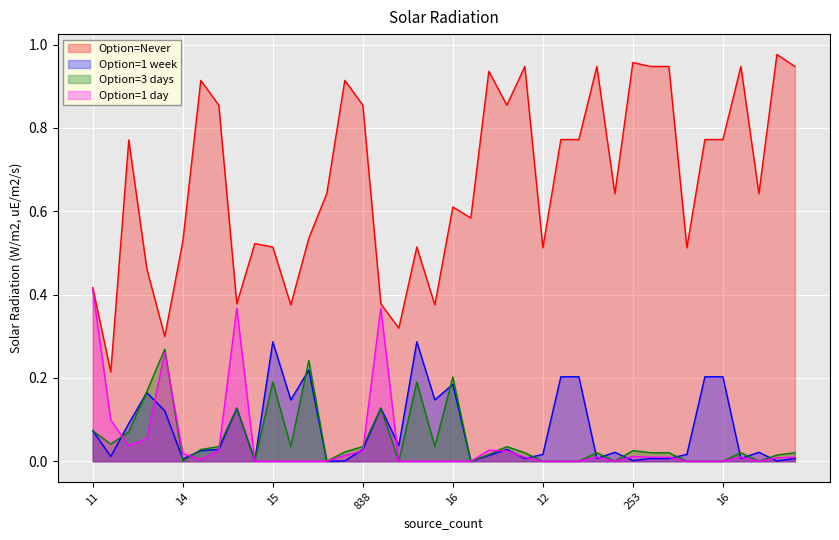

List the series in order of their peak value, highest first.

Option=Never, Option=1 day, Option=1 week, Option=3 days